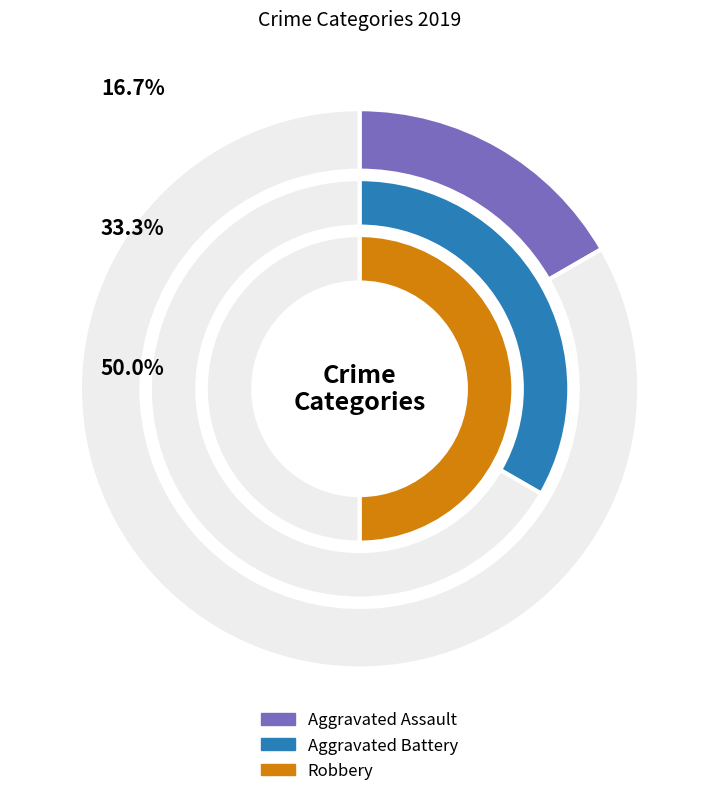

To the nearest percent, what portion does 1 represent?

33%